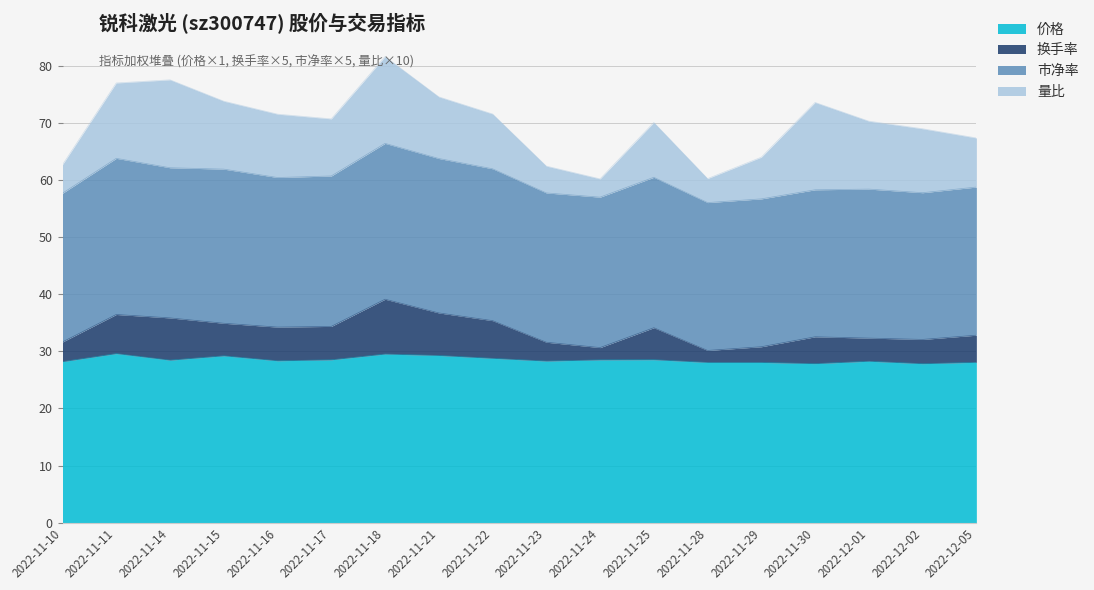

True or false: 换手率 and 价格 intersect in this chart.

False